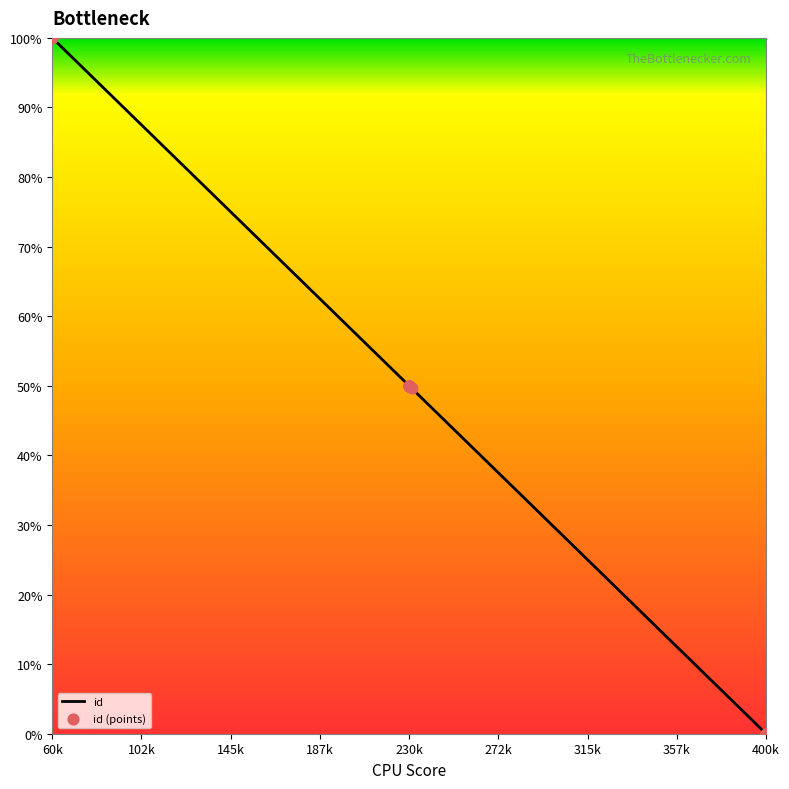

What is the difference between the maximum and minimum values?

100.0